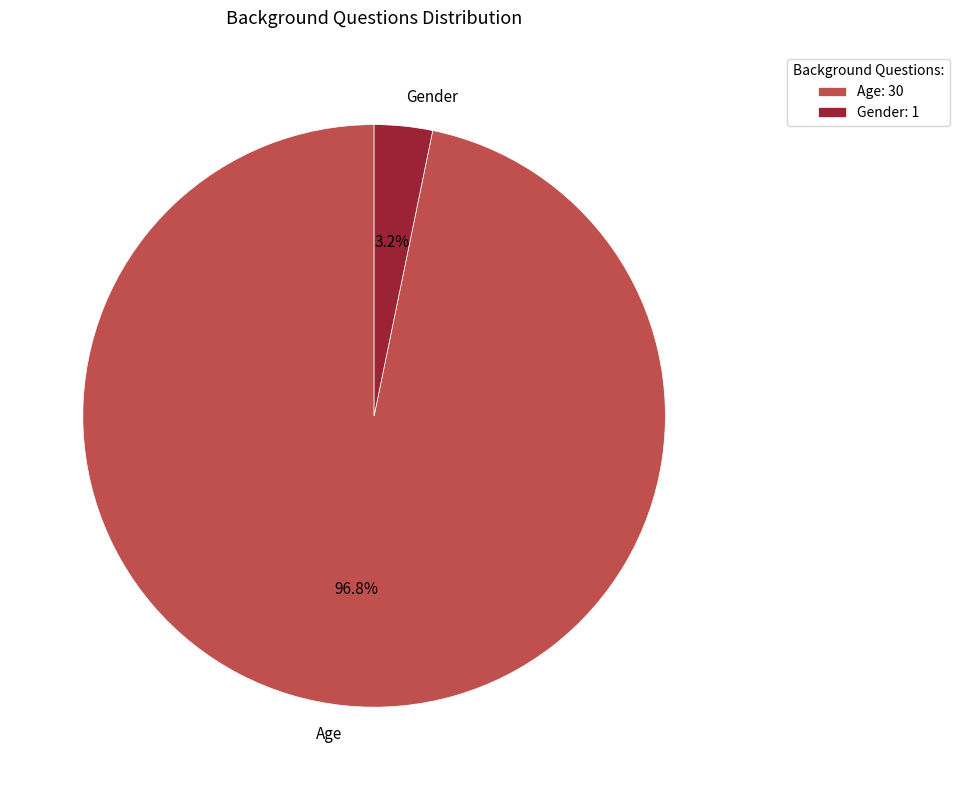

Is it true that Age is 97% of the pie?

True